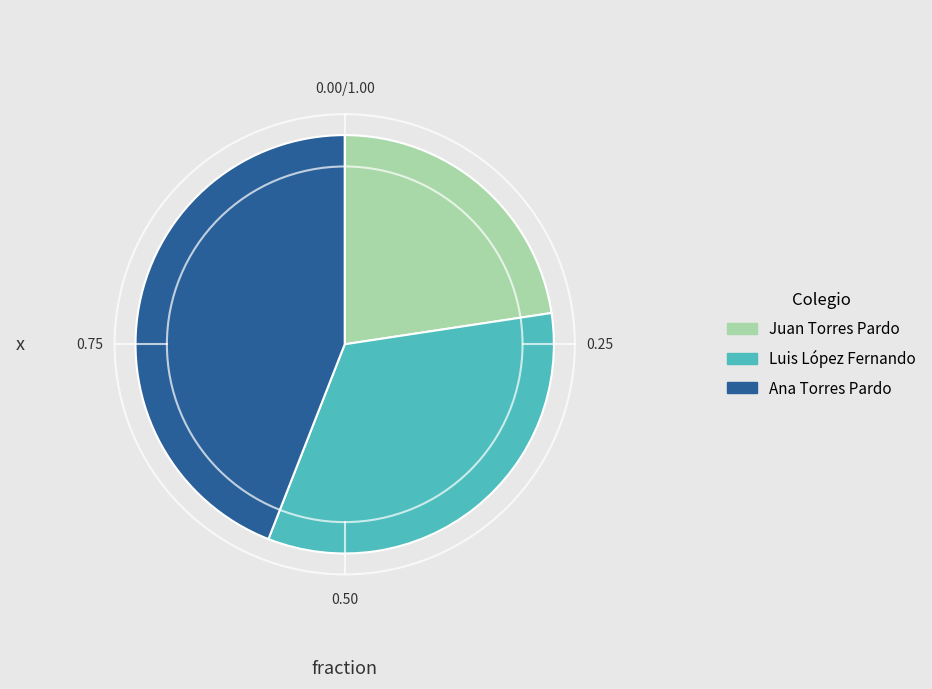

Between Luis López Fernando and Juan Torres Pardo, which is larger?

Luis López Fernando